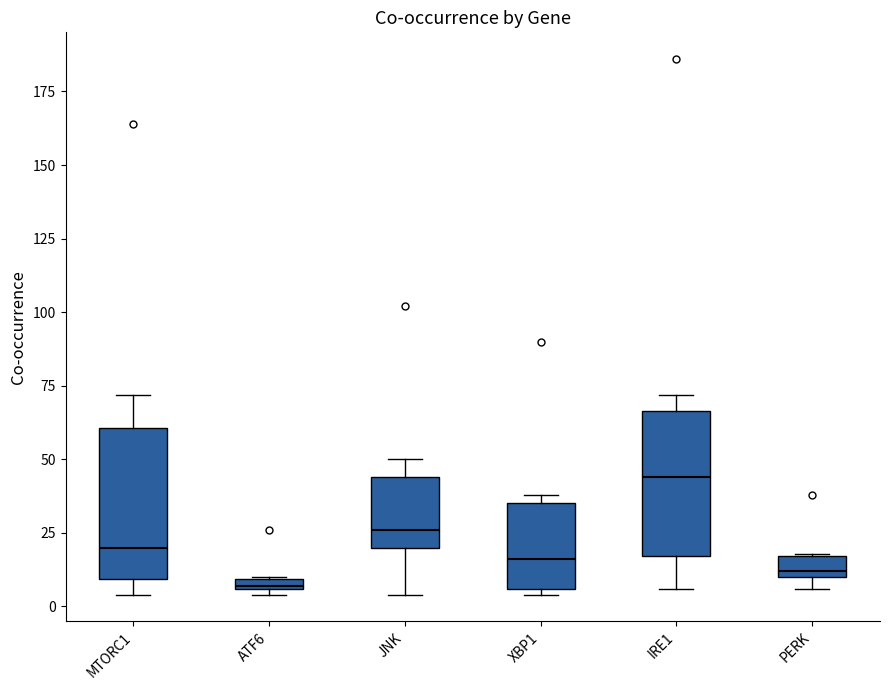

Where does the lower whisker of the box for IRE1 end on the y-axis? The values are not printed on the chart, so give them approximately, as read against the axis.

5